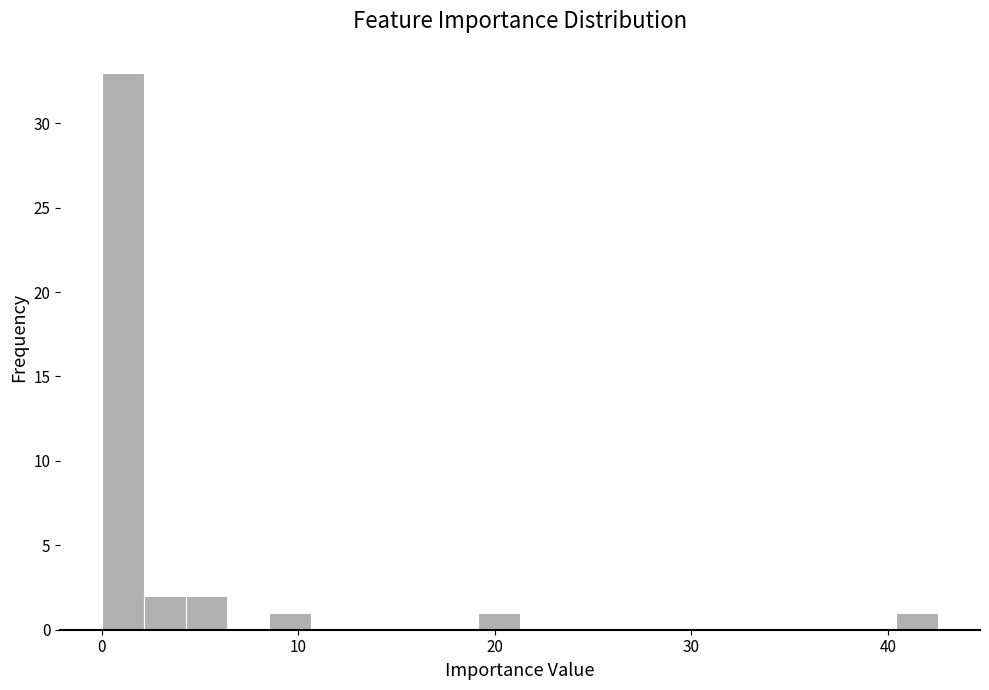

Read against the x-axis, roughly where is the centre of the tallest bar?

1